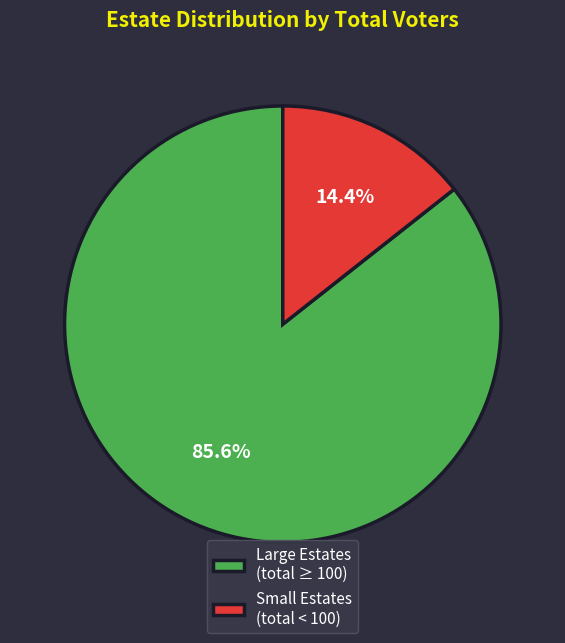

What is the smallest slice in the pie chart?

Small Estates (total < 100)